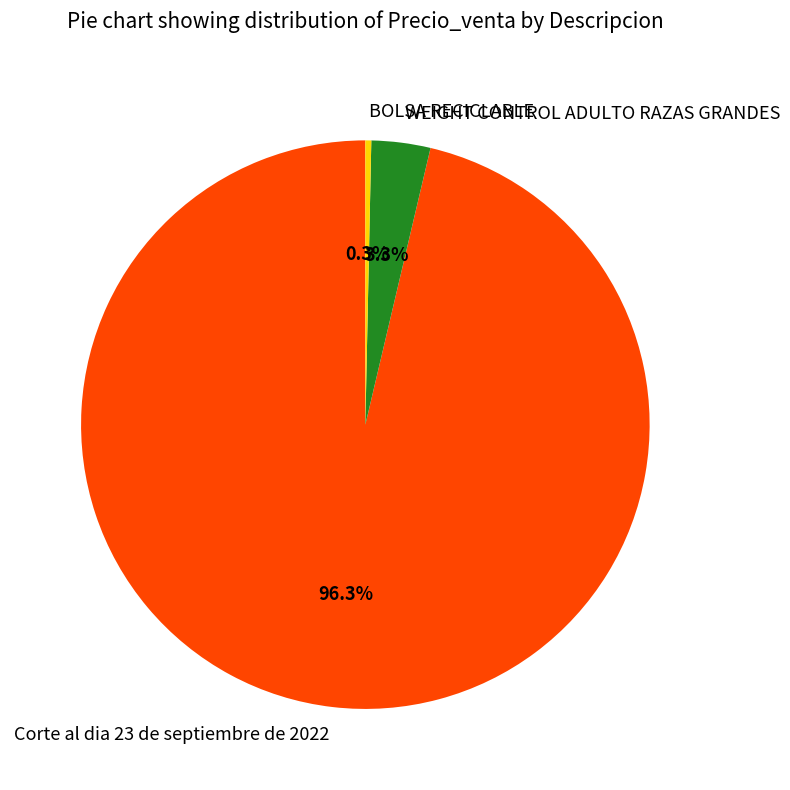

Which slice is the largest?

Corte al dia 23 de septiembre de 2022